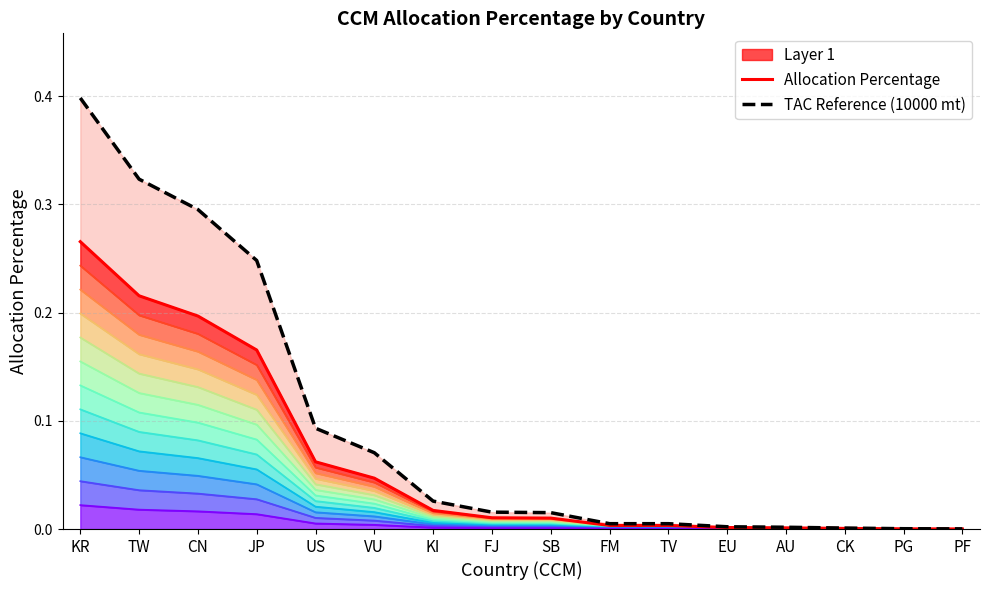

True or false: TAC Reference (10000 mt) has more than 1 points higher than both neighbors.

False